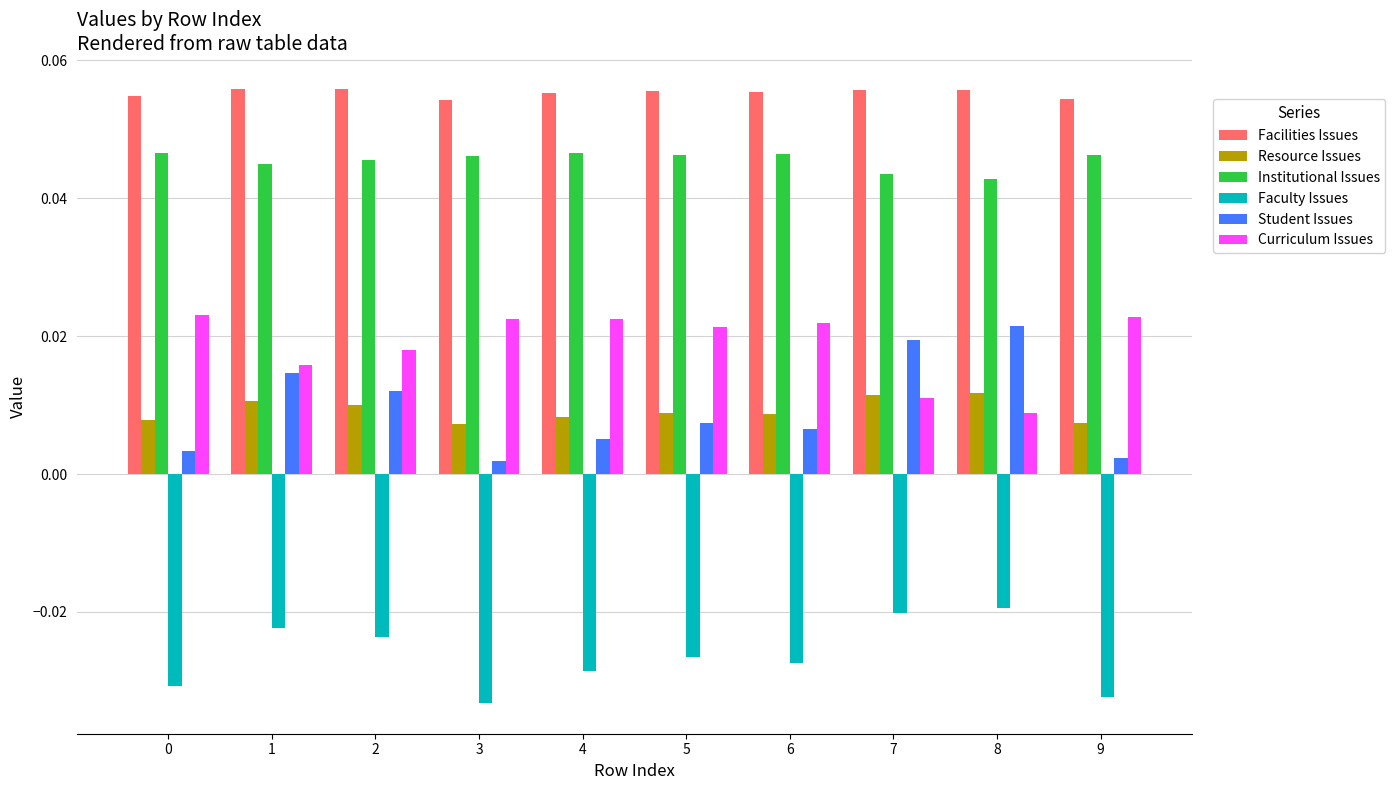

Rank the series at 3 from highest to lowest value.

Facilities Issues, Institutional Issues, Curriculum Issues, Resource Issues, Student Issues, Faculty Issues